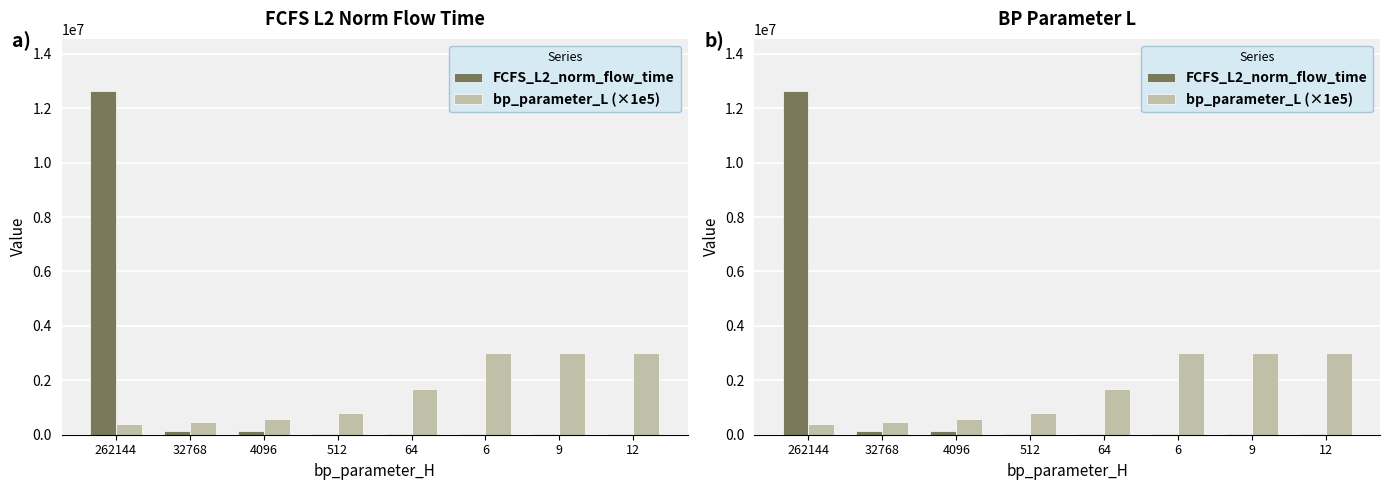

Is the value of FCFS_L2_norm_flow_time at 262144 greater than the value of bp_parameter_L (×1e5) at 12?

Yes